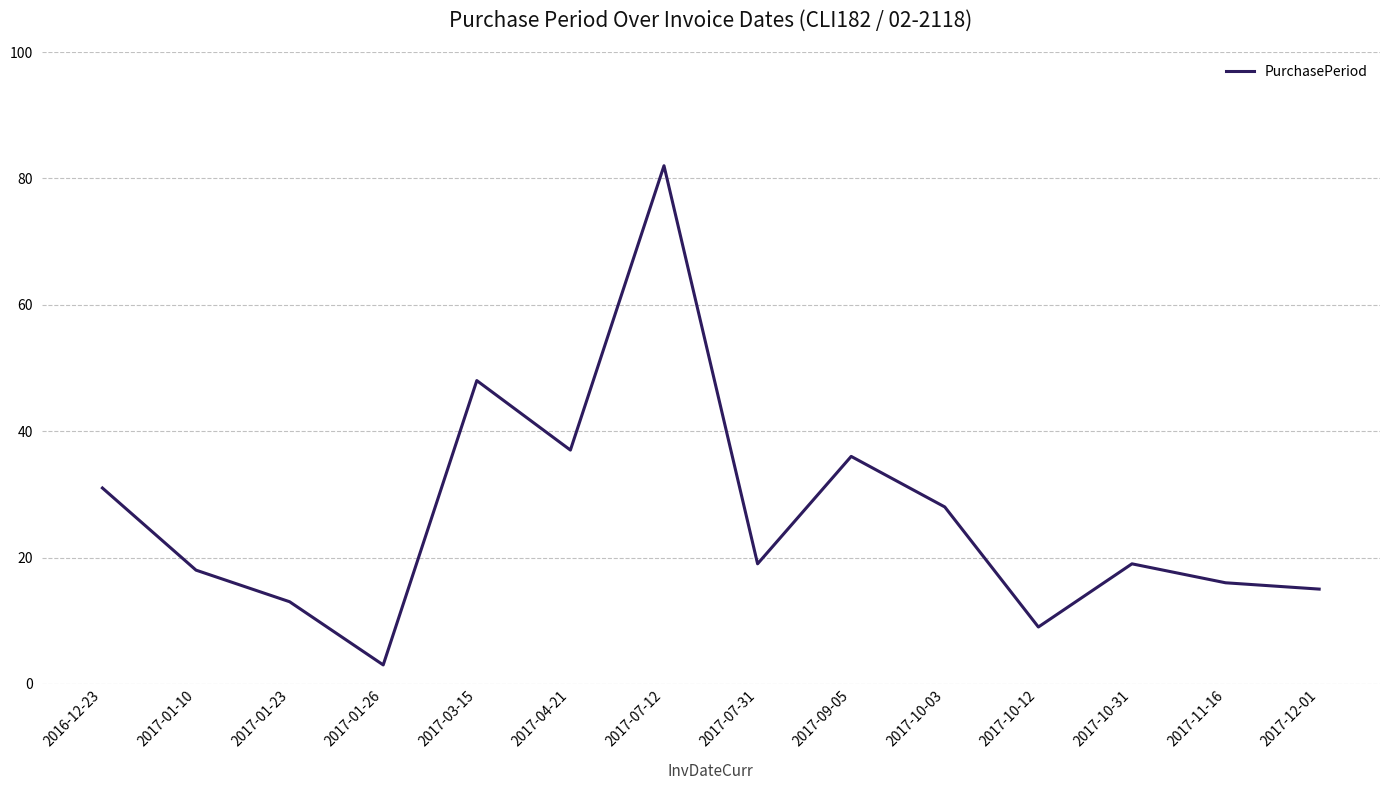

Is this an area chart (filled region under the line)?

No